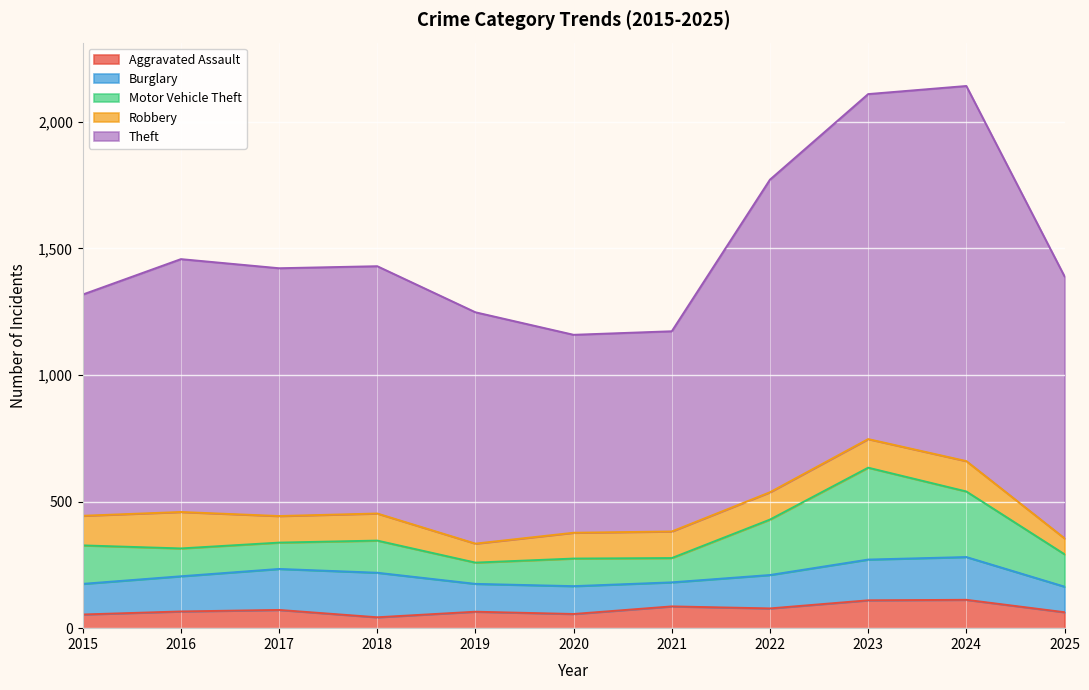

True or false: Burglary and Theft cross at least once.

False